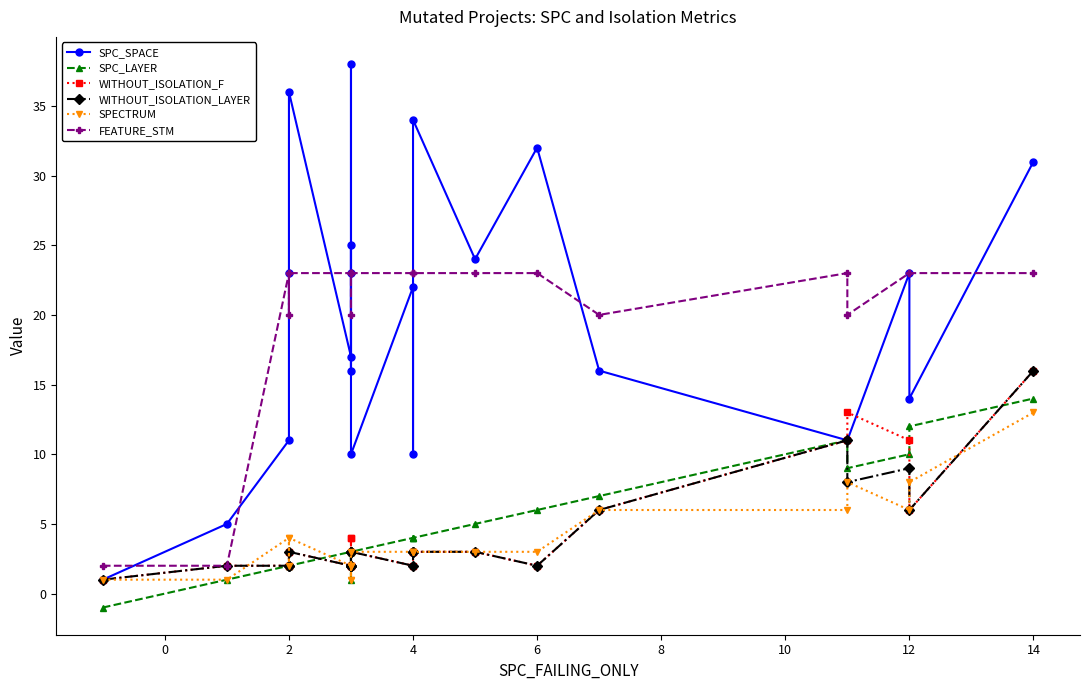

Does the chart have visible grid lines?

No